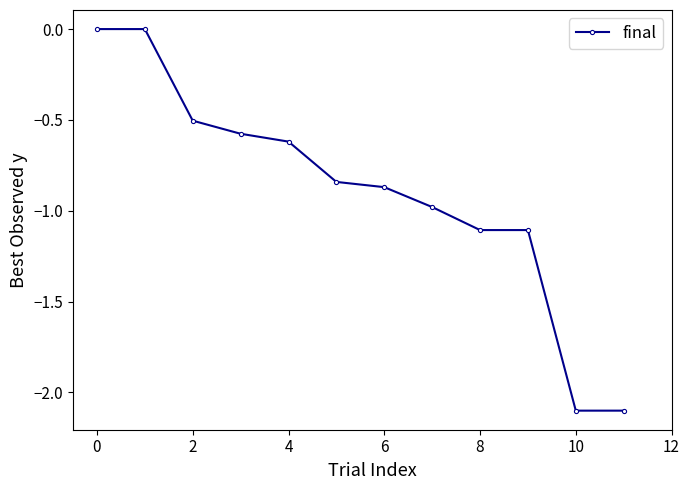

What is the minimum value shown in the chart?

-2.1